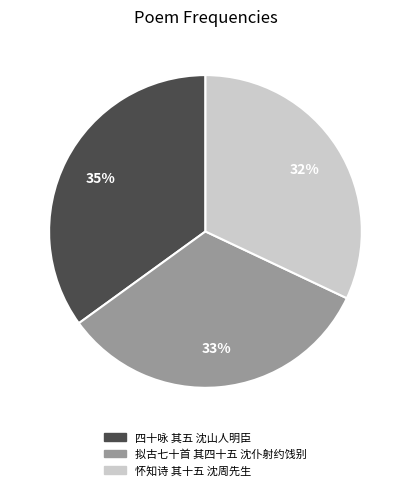

Rank the categories by value from lowest to highest.

怀知诗 其十五 沈周先生, 拟古七十首 其四十五 沈仆射约饯别, 四十咏 其五 沈山人明臣